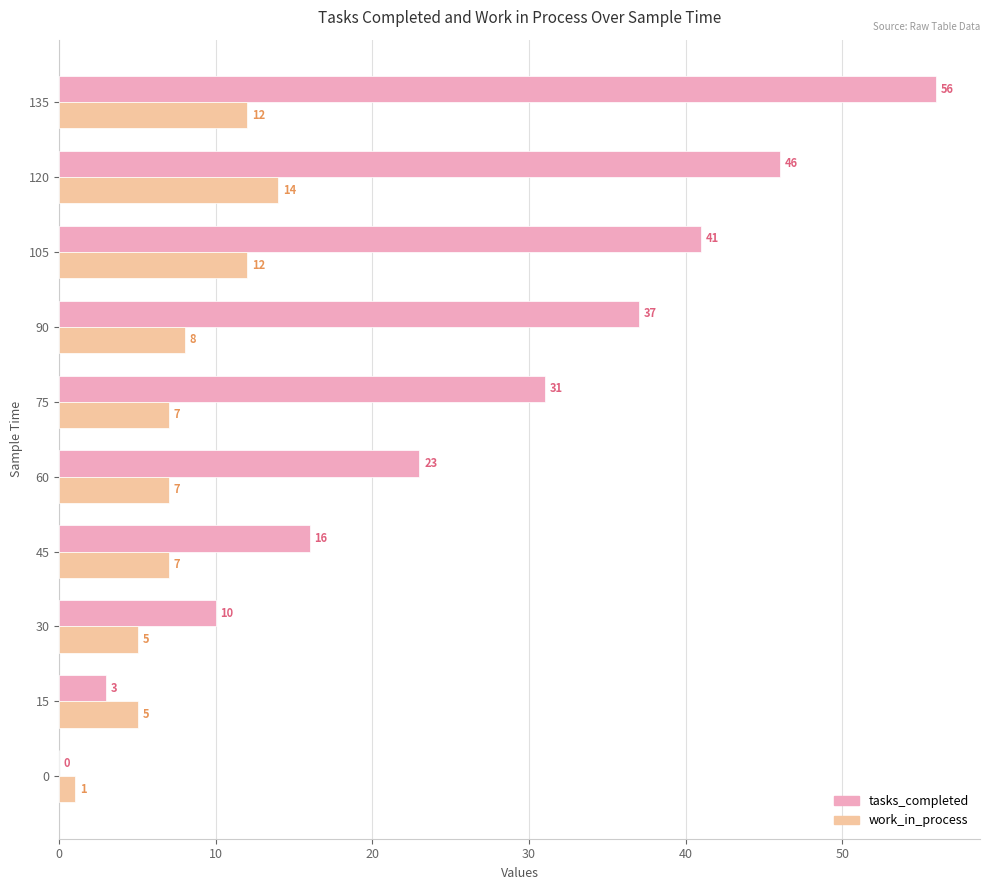

What is the sum of all tasks_completed values?

263